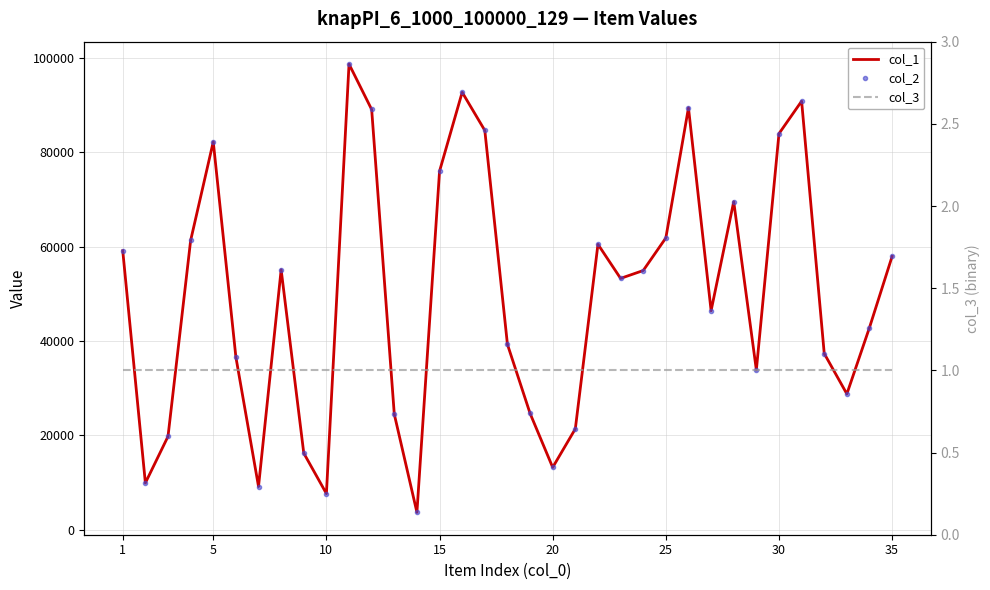

Which series has the largest total across all categories?

col_1